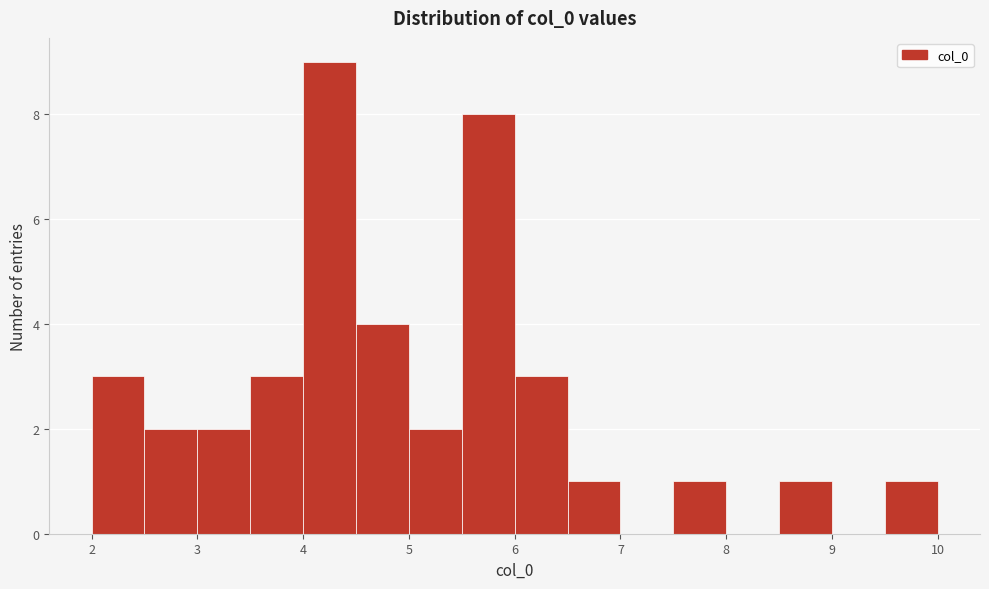

Reading left to right, transcribe this chart: for each bar, give the range it covers on the x-axis and its height. The values are not printed on the chart, so give them approximately, as read against the axis.

2.0 to 2.5: 3
2.5 to 3.0: 2
3.0 to 3.5: 2
3.5 to 4.0: 3
4.0 to 4.5: 9
4.5 to 5.0: 4
5.0 to 5.5: 2
5.5 to 6.0: 8
6.0 to 6.5: 3
6.5 to 7.0: 1
7.0 to 7.5: 0
7.5 to 8.0: 1
8.0 to 8.5: 0
8.5 to 9.0: 1
9.0 to 9.5: 0
9.5 to 10.0: 1